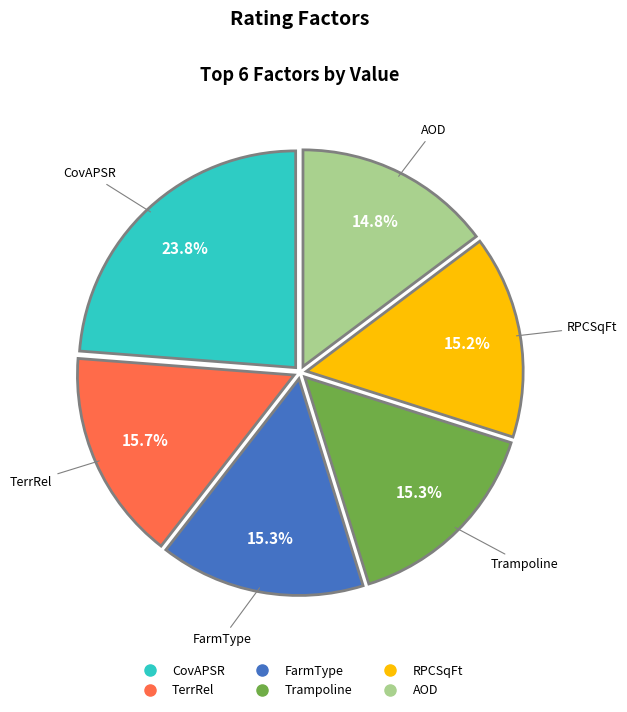

Which has a higher value, CovAPSR or TerrRel?

CovAPSR